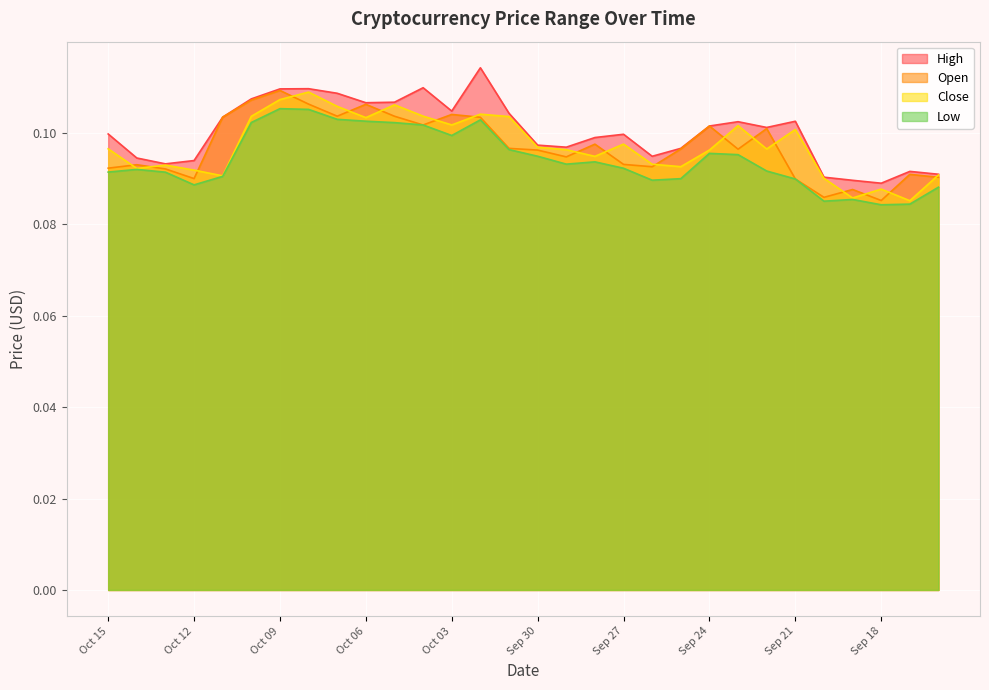

Reading left to right, what are all the values shown in this chart?

close: 0.1	0.1	0.1	0.1	0.1	0.1	0.1	0.1	0.1	0.1	0.1	0.1	0.1	0.1	0.1	0.1	0.1	0.1	0.1	0.1	0.1	0.1	0.1	0.1	0.1	0.1	0.1	0.1	0.1	0.1
high: 0.1	0.1	0.1	0.1	0.1	0.1	0.1	0.1	0.1	0.1	0.1	0.1	0.1	0.1	0.1	0.1	0.1	0.1	0.1	0.1	0.1	0.1	0.1	0.1	0.1	0.1	0.1	0.1	0.1	0.1
low: 0.1	0.1	0.1	0.1	0.1	0.1	0.1	0.1	0.1	0.1	0.1	0.1	0.1	0.1	0.1	0.1	0.1	0.1	0.1	0.1	0.1	0.1	0.1	0.1	0.1	0.1	0.1	0.1	0.1	0.1
open: 0.1	0.1	0.1	0.1	0.1	0.1	0.1	0.1	0.1	0.1	0.1	0.1	0.1	0.1	0.1	0.1	0.1	0.1	0.1	0.1	0.1	0.1	0.1	0.1	0.1	0.1	0.1	0.1	0.1	0.1